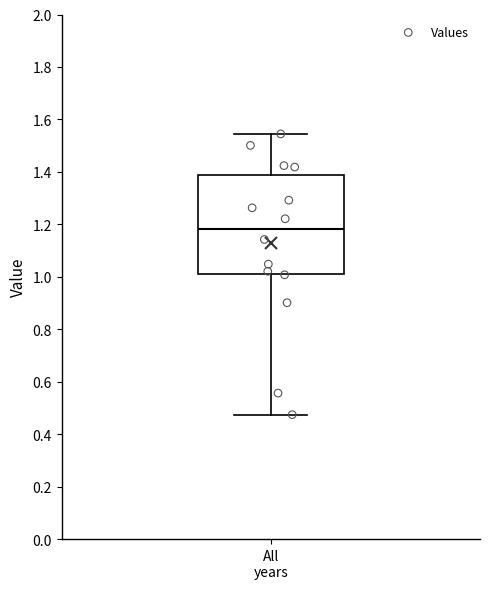

Transcribe this box plot: give where the median line is, the range the box spans, and where the two whiskers end, as read against the y-axis. The values are not printed on the chart, so give them approximately, as read against the axis.

median 1.18, box 1.02 to 1.38, whiskers 0.48 to 1.54